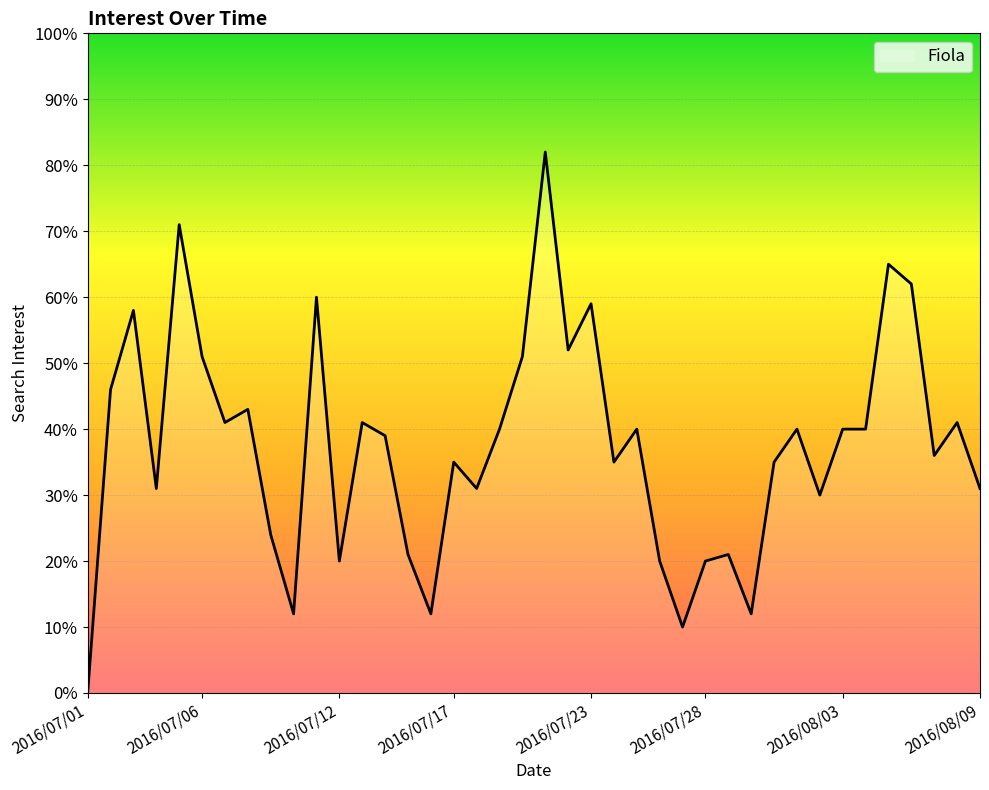

What is the label of the 10th point from the right?

2016/07/31